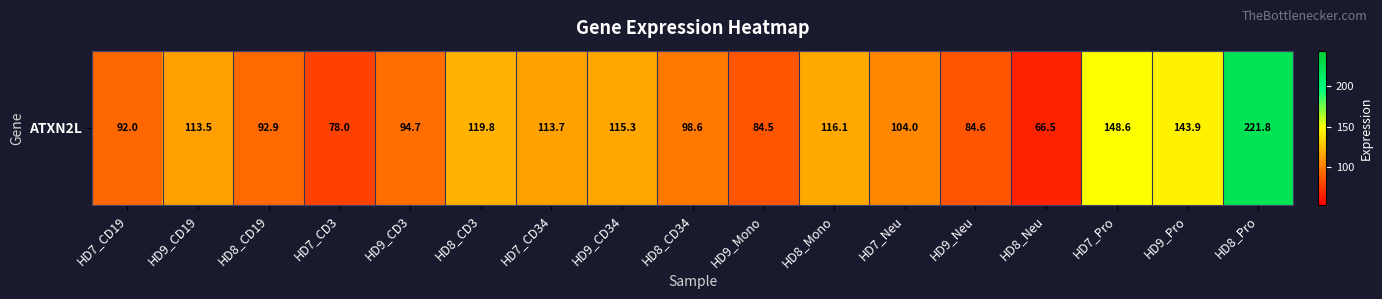

Between HD9_Mono and HD9_Neu, which is larger?

HD9_Neu